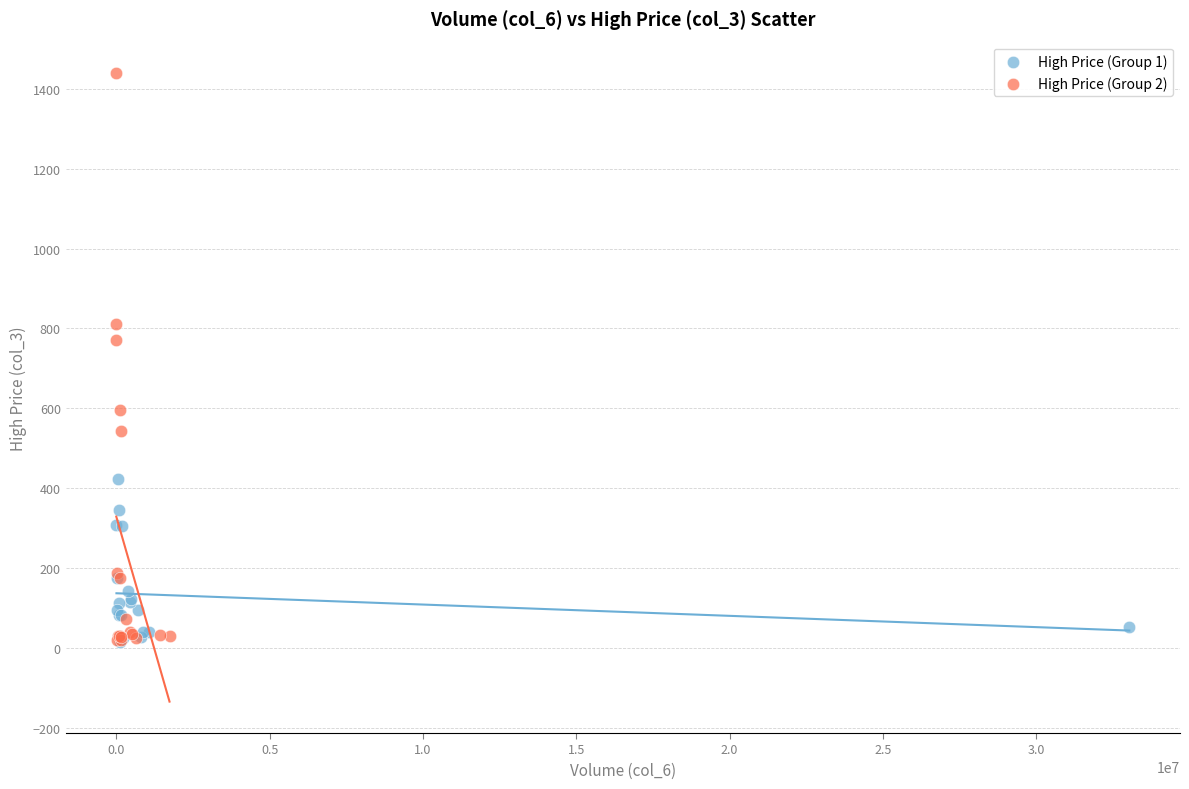

Which series contains the highest Y value?

High Price (Group 2)